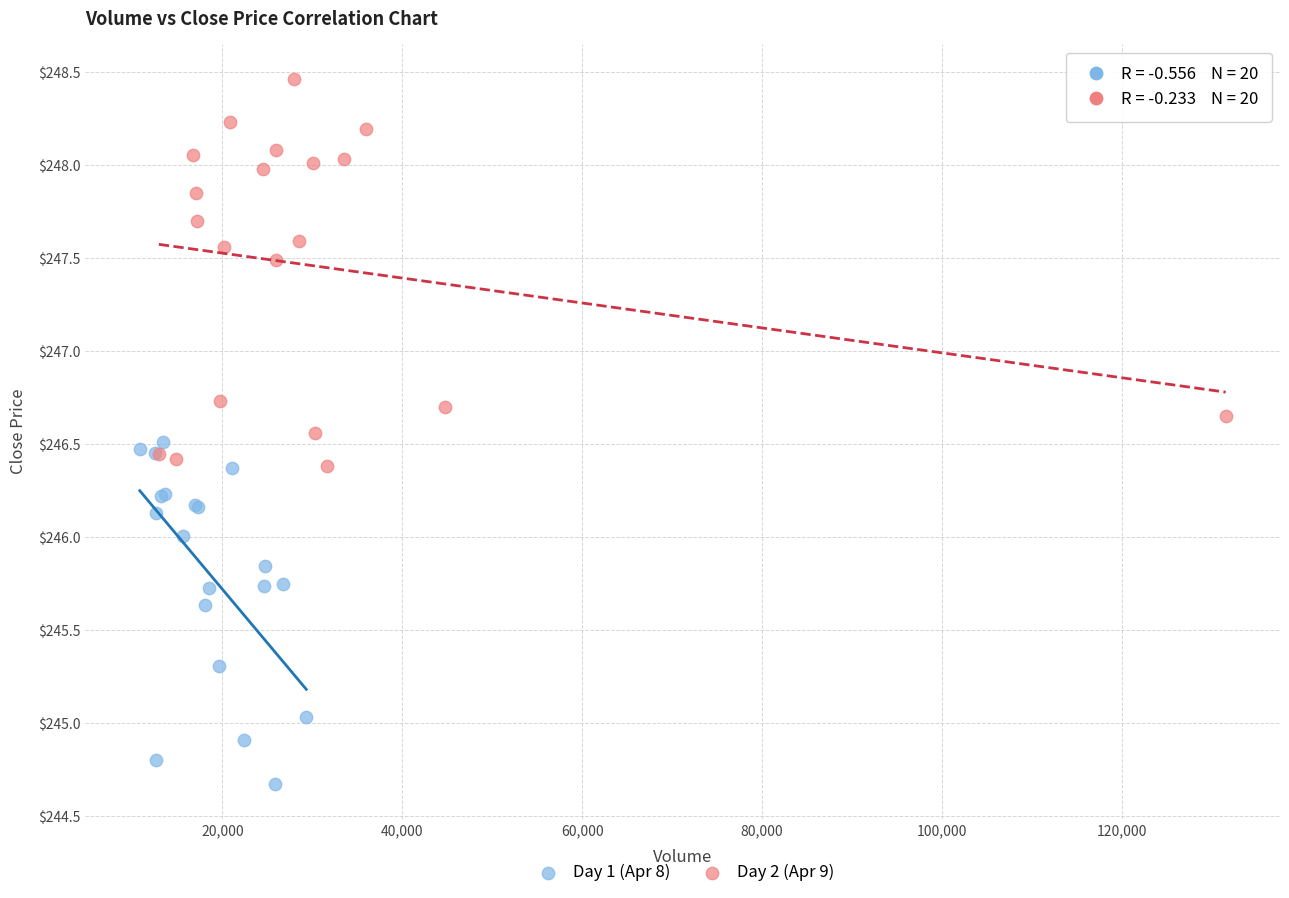

Which series reaches the maximum Y coordinate?

Day 2 (Apr 9)